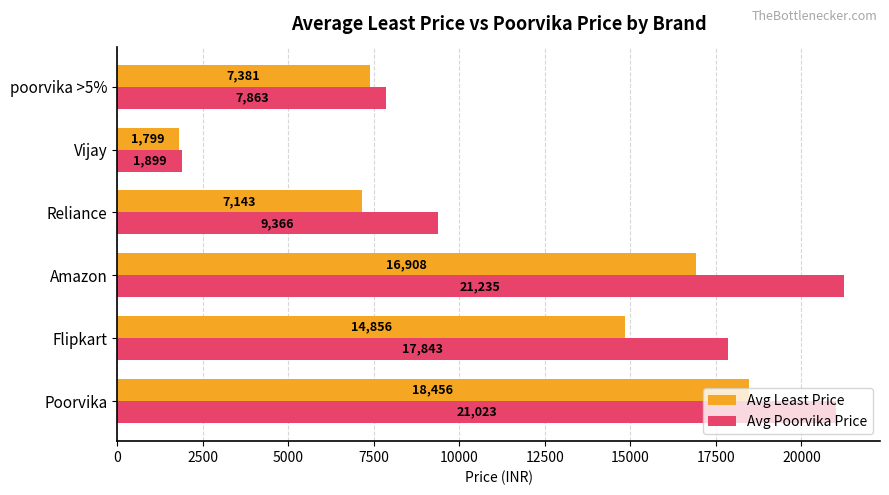

What is the lowest value of the Avg Least Price series?

1799